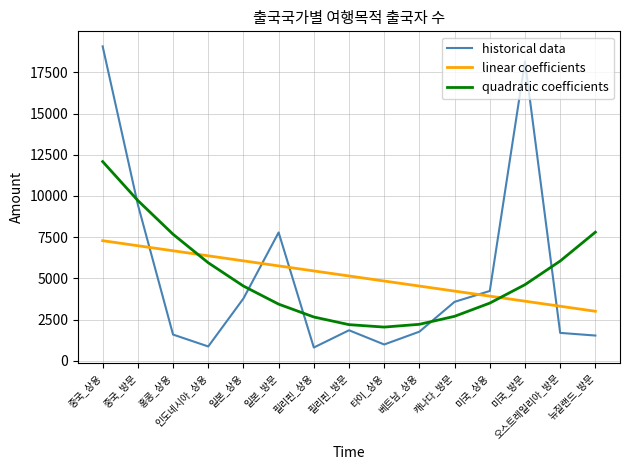

Is it true that historical data equals 987.0 at 타이_상용?

True